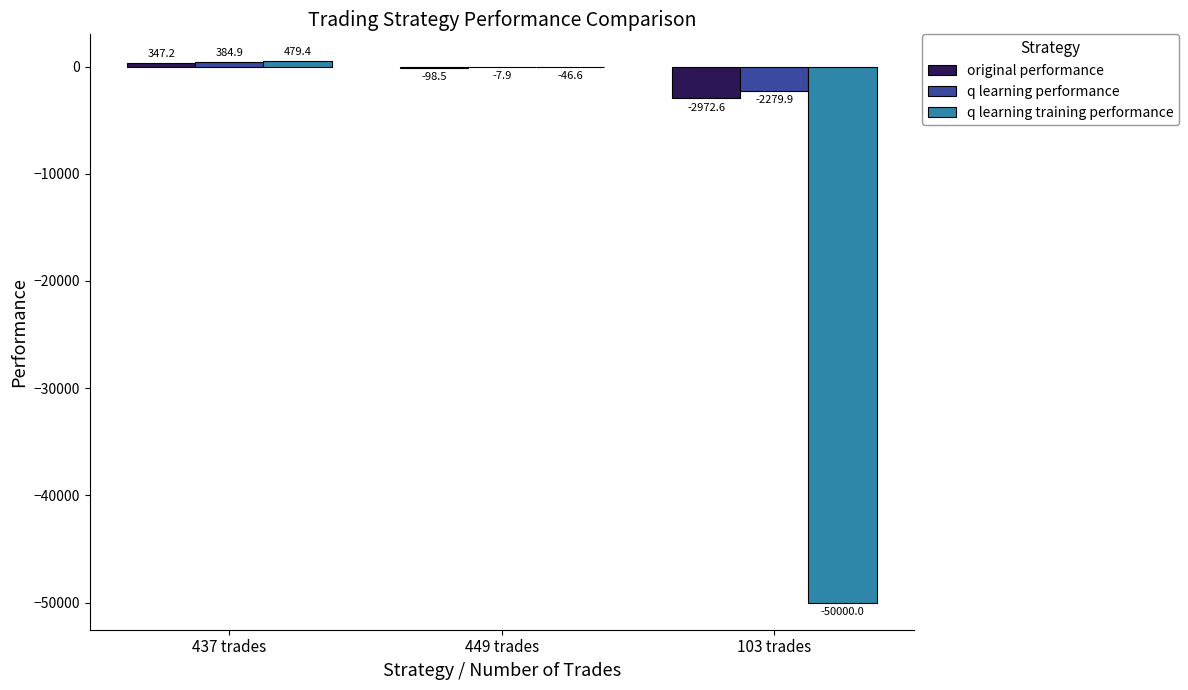

What is the greatest value displayed?

479.4